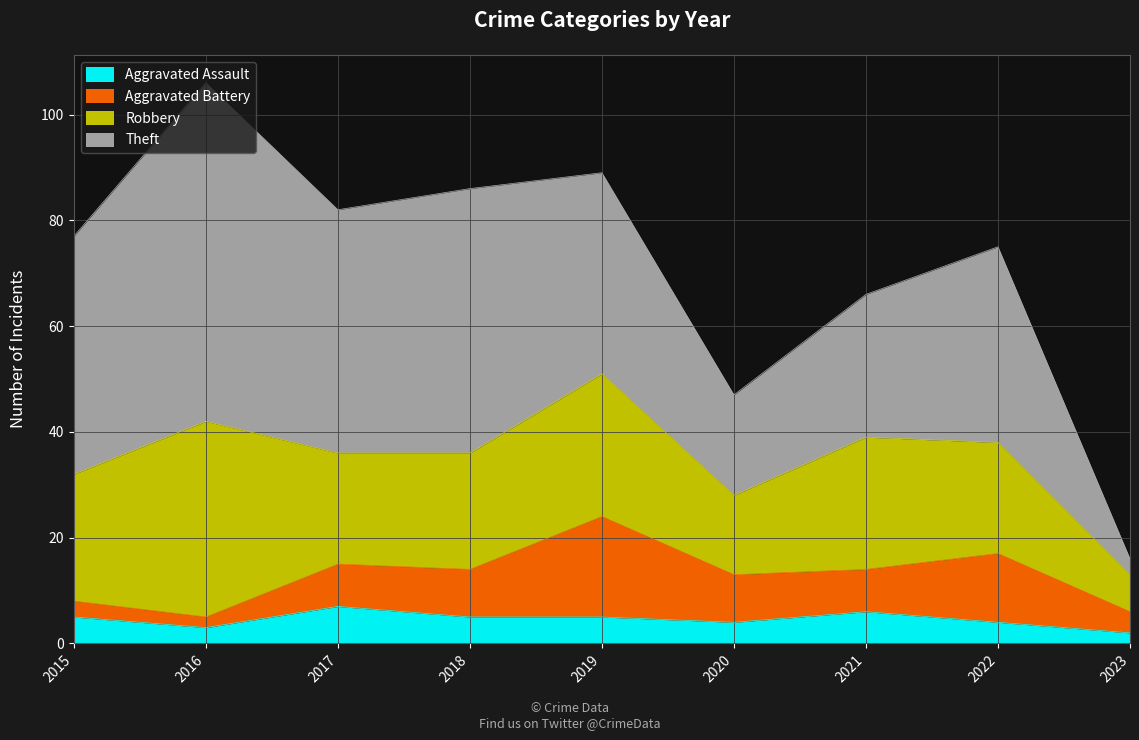

At how many categories does at least one series exceed 34?

6